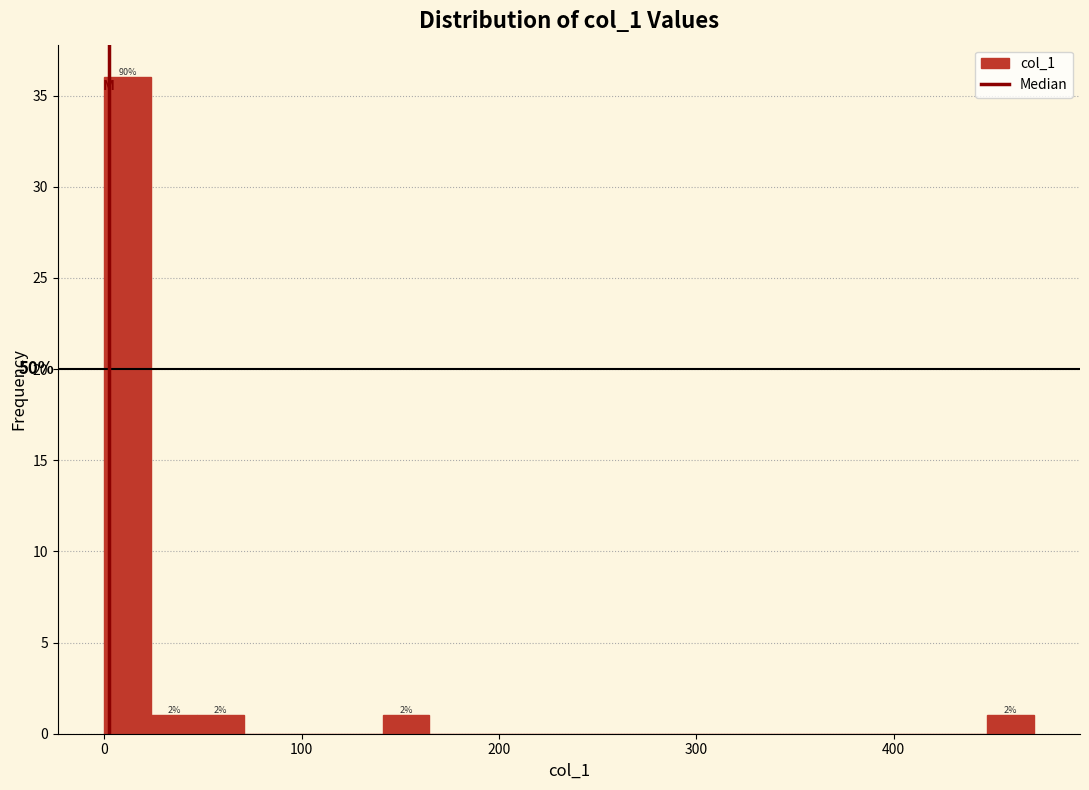

Read against the x-axis, roughly where is the centre of the tallest bar?

10